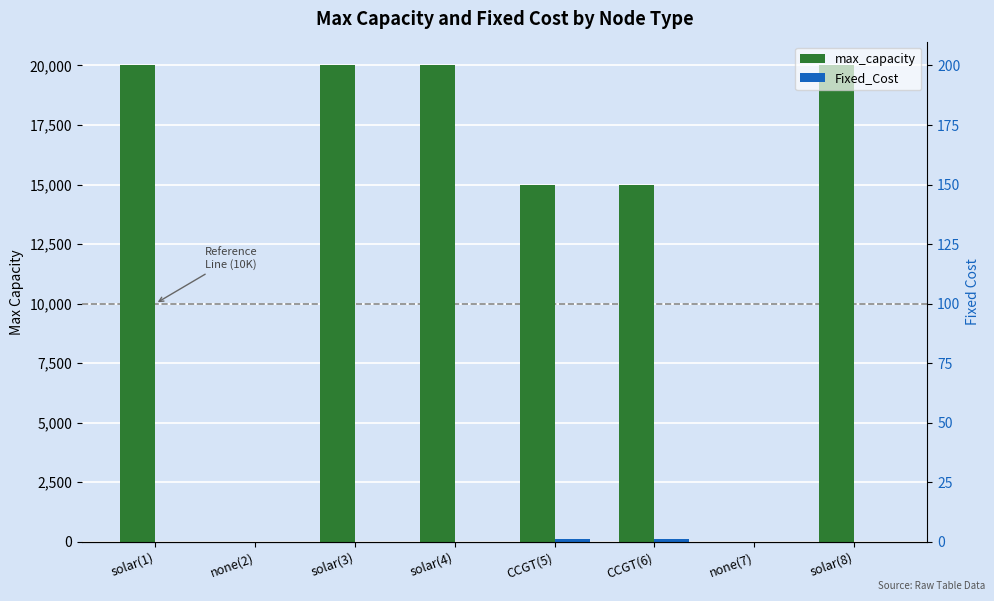

The value of max_capacity at none(7) is 0. True or false?

True